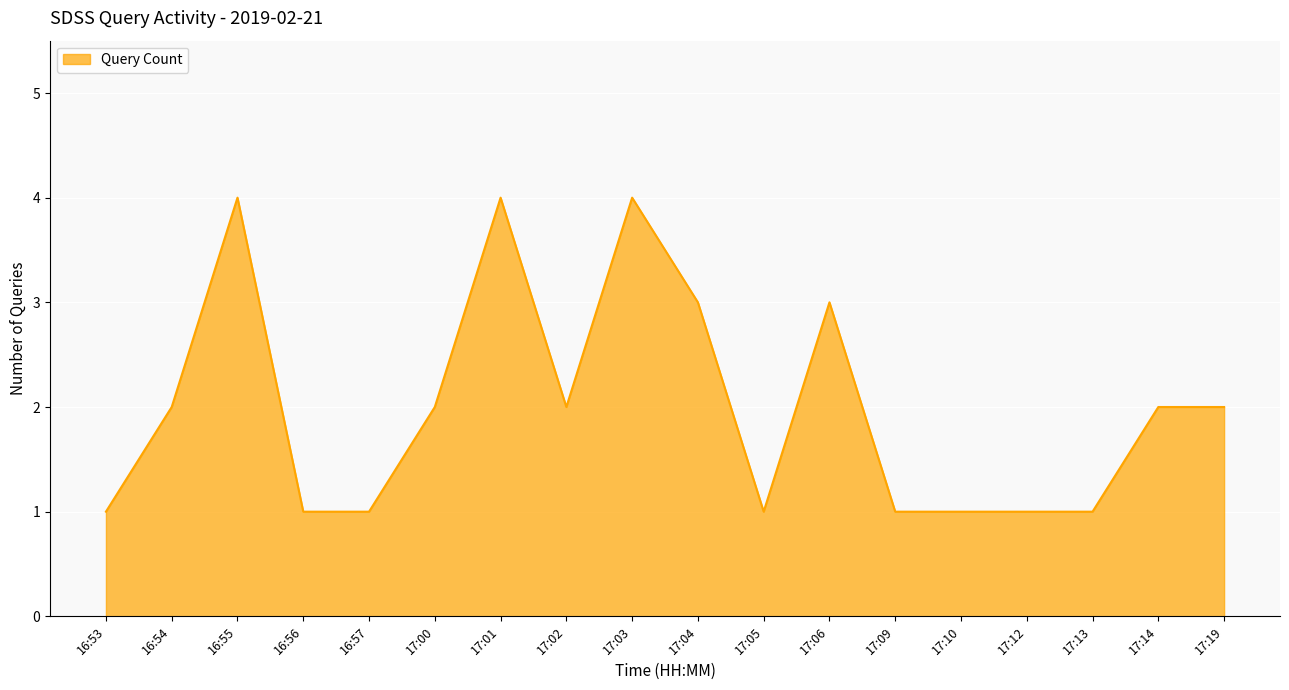

What position from the right is 16:53?

18